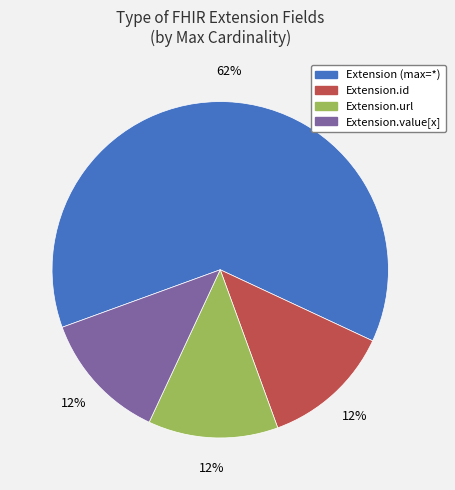

How many segments does this pie chart have?

4